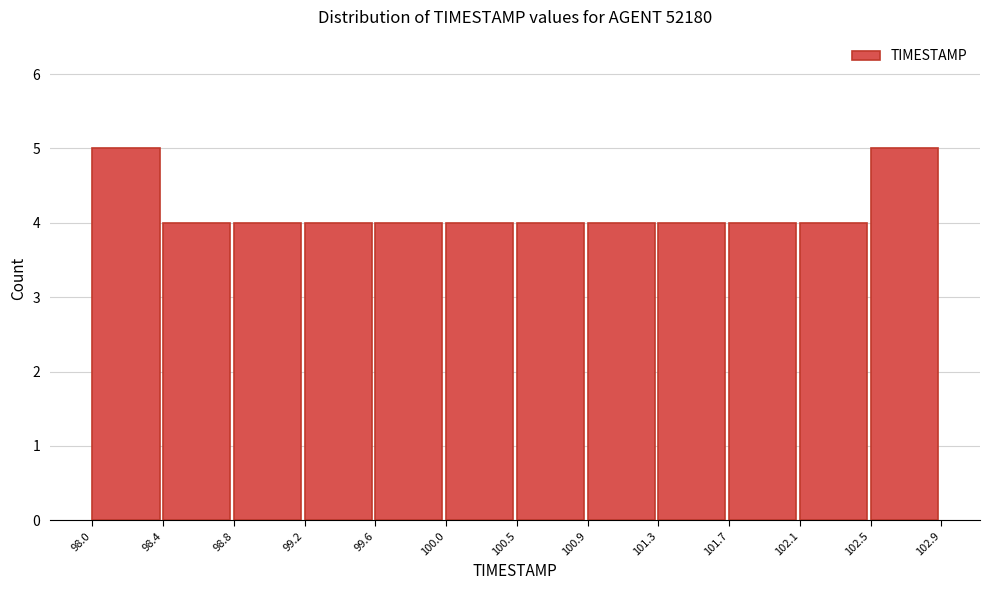

What is the height of the bar covering 99.6 to 100.0 on the x-axis? The values are not printed on the chart, so give them approximately, as read against the axis.

4